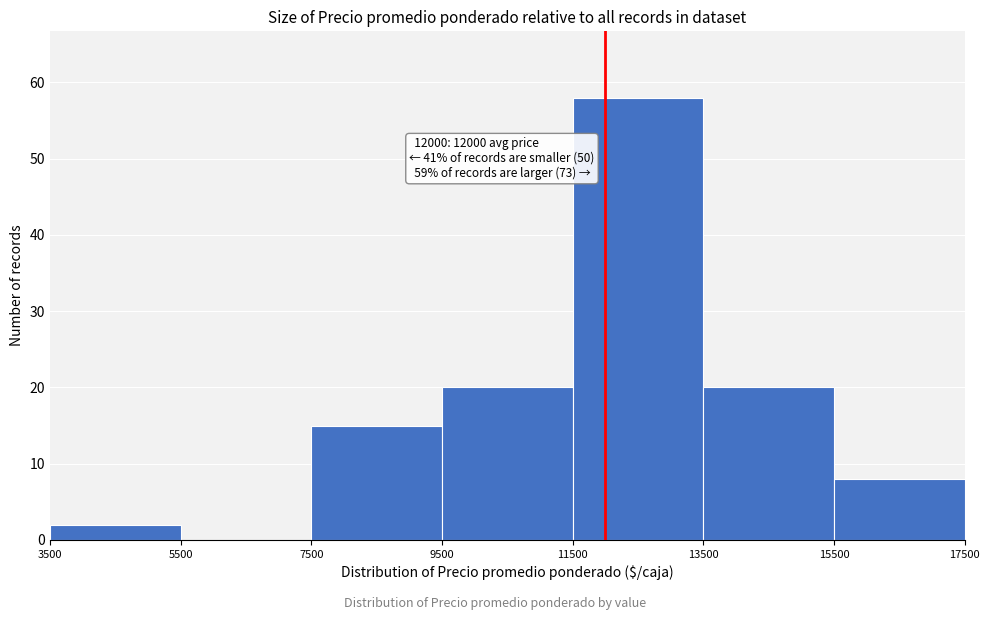

Which range on the x-axis has the tallest bar?

11500 to 13500